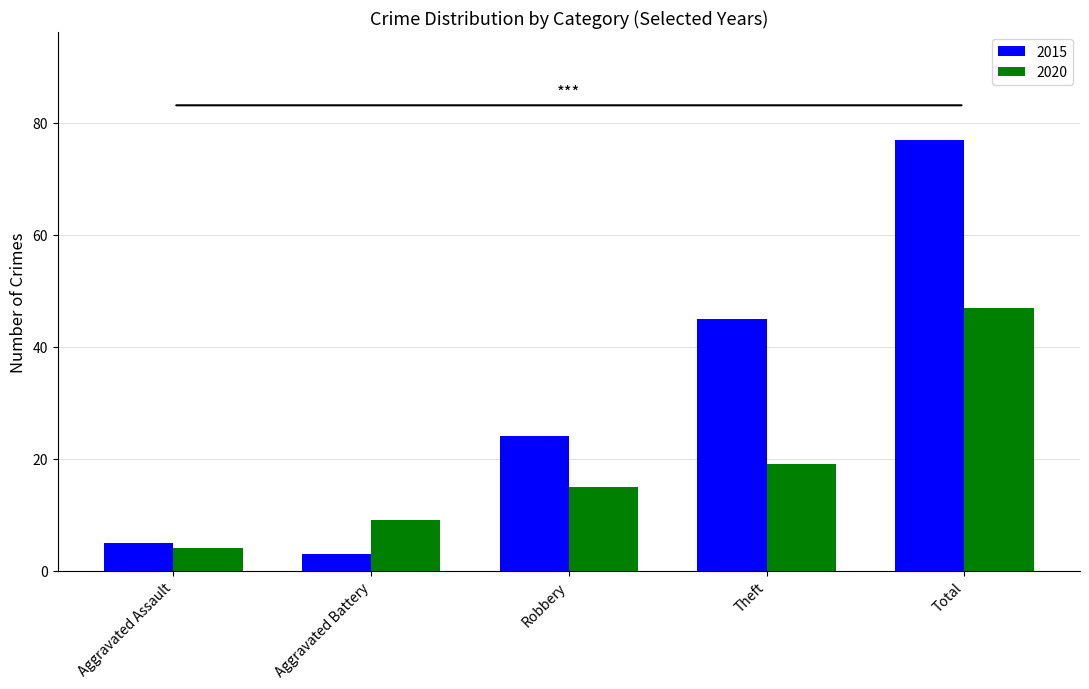

Reading left to right, list all the values displayed in this chart.

2015: 5	3	24	45	77
2020: 4	9	15	19	47